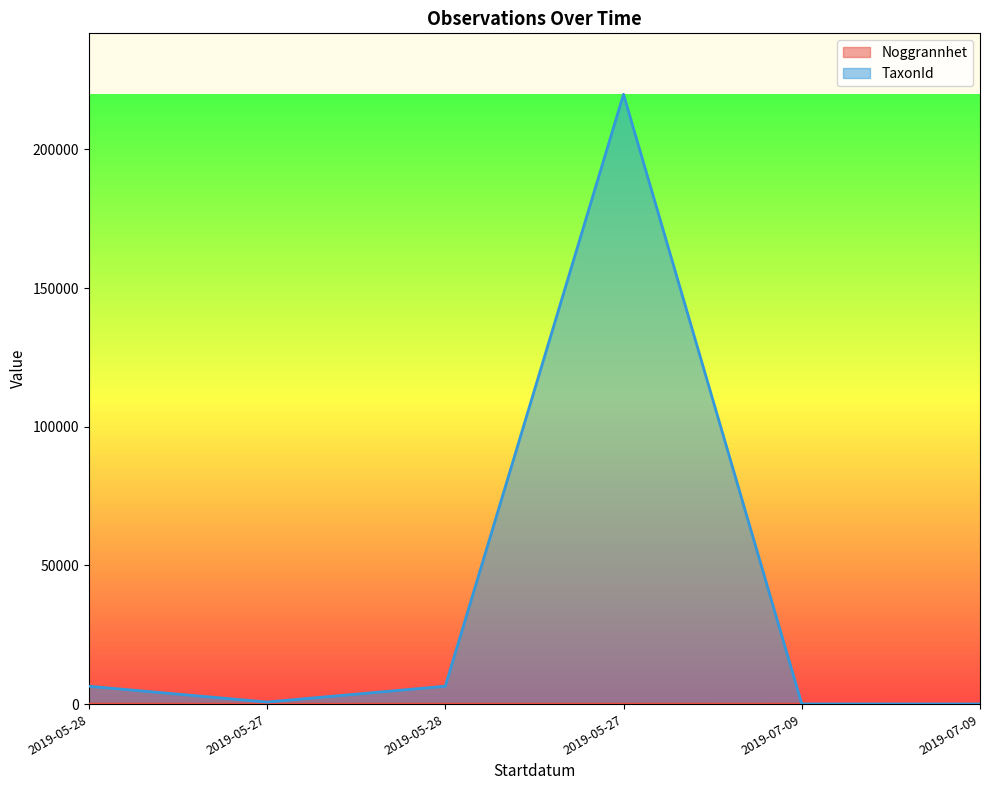

At which label is Noggrannhet closest to 13?

2019-07-09